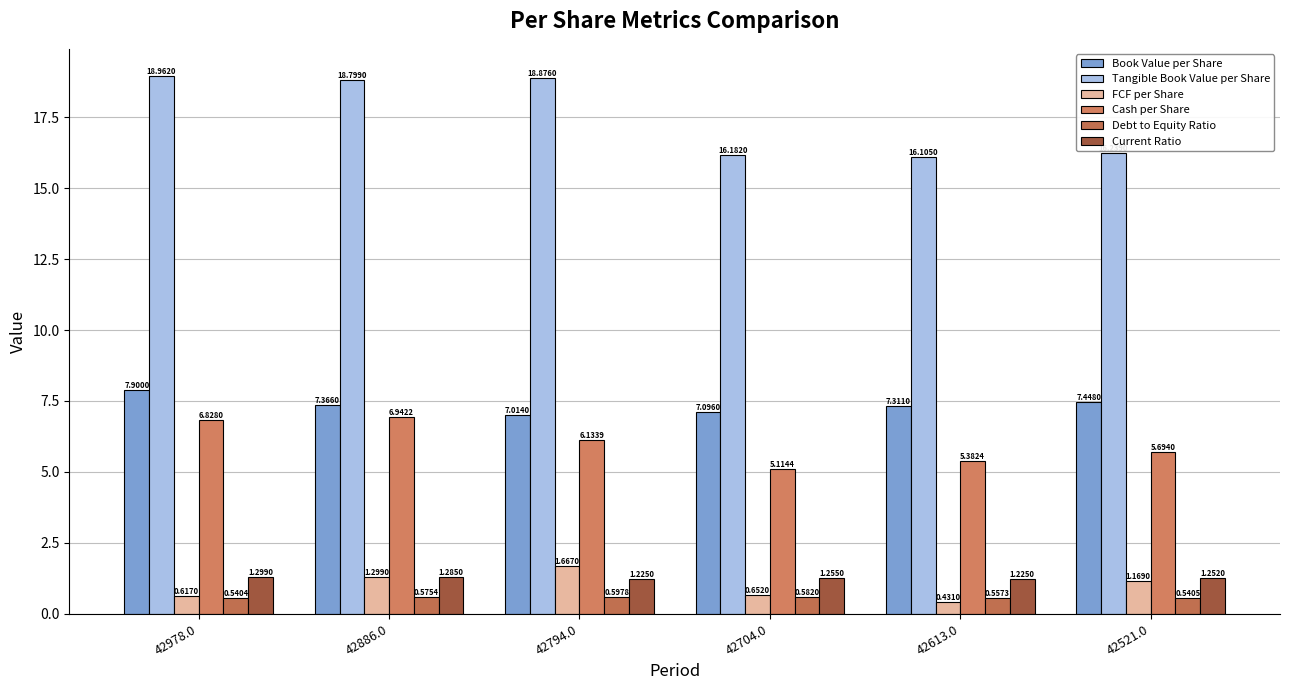

What is the lowest value of the FCF per Share series?

0.4